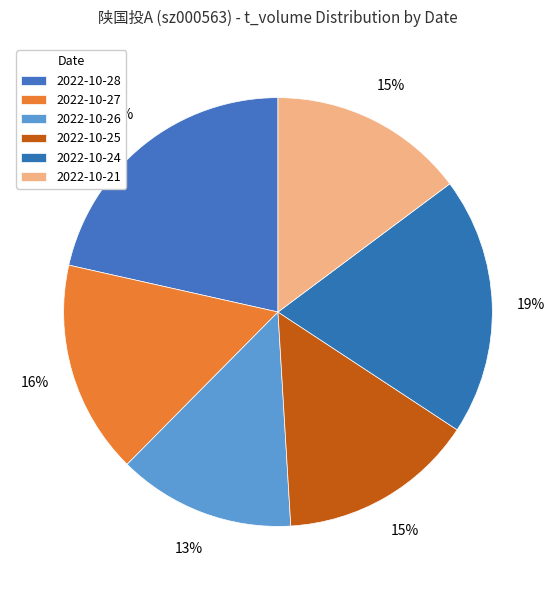

How many slices are in this pie chart?

6